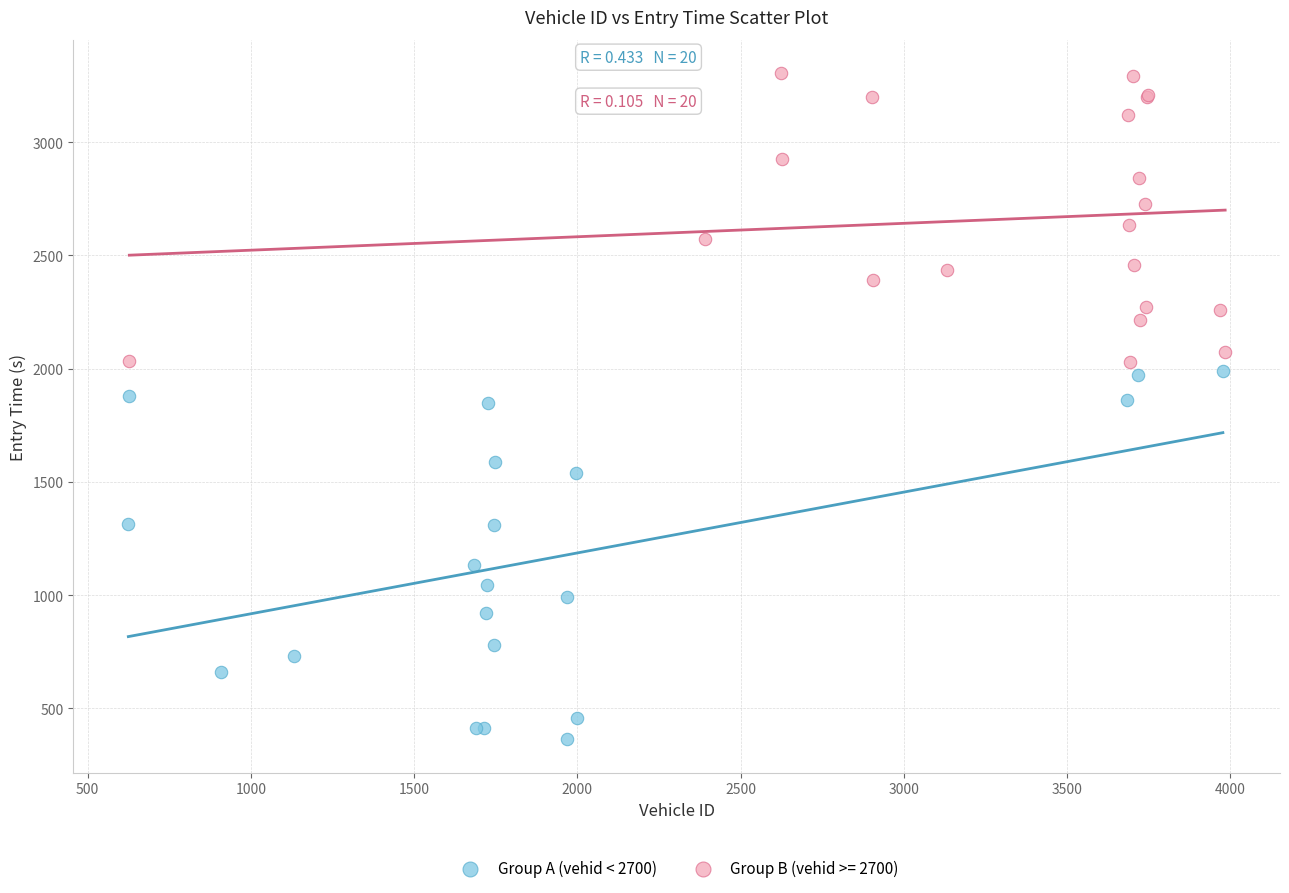

Which series reaches the maximum Y coordinate?

Group B (vehid >= 2700)